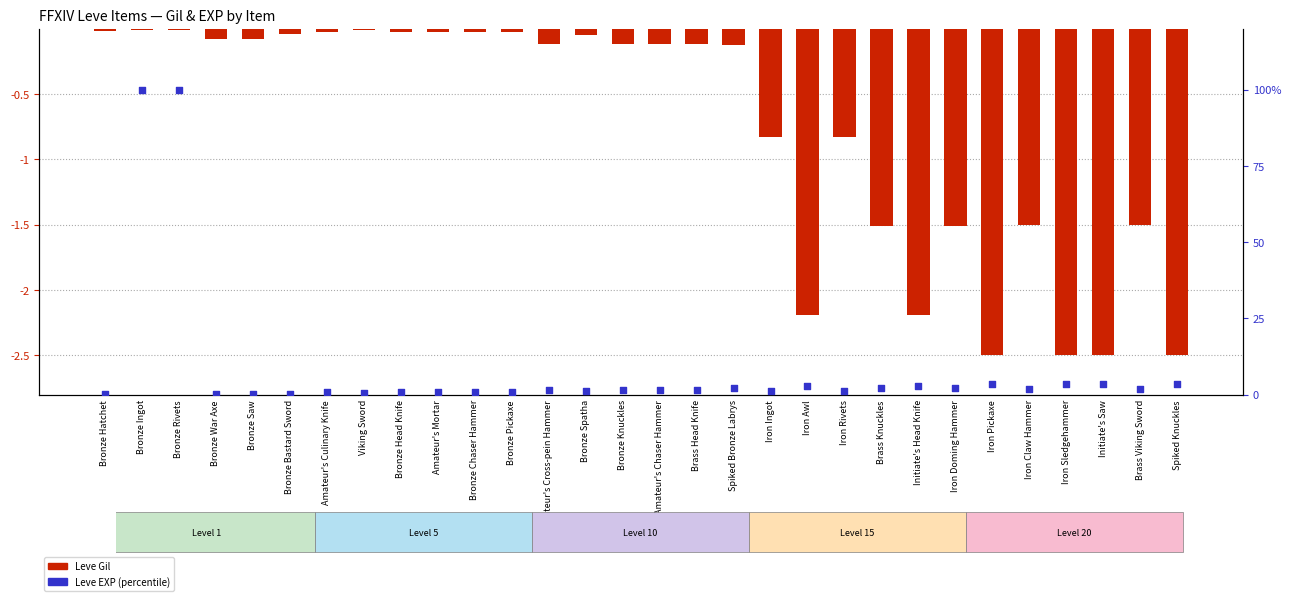

What are all the series names shown in the legend?

Leve Gil, Leve EXP